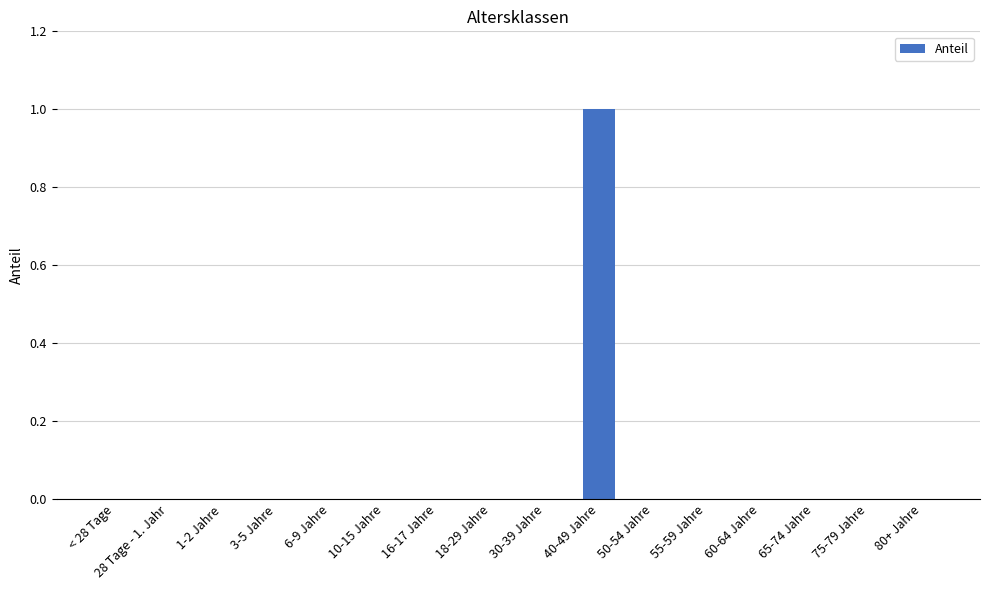

Which category has the highest value across all series?

40-49 Jahre